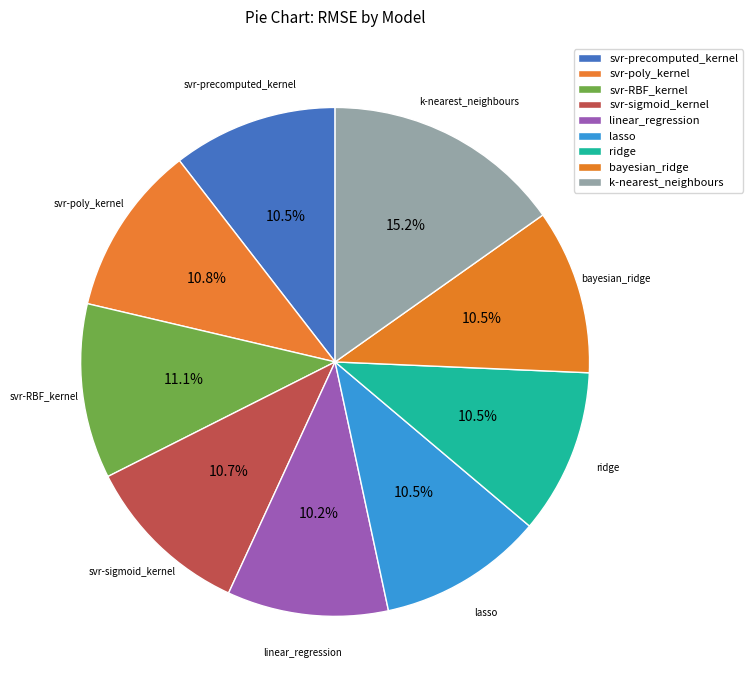

Rank the categories by value from highest to lowest.

k-nearest_neighbours, svr-RBF_kernel, svr-poly_kernel, svr-sigmoid_kernel, ridge, svr-precomputed_kernel, bayesian_ridge, lasso, linear_regression